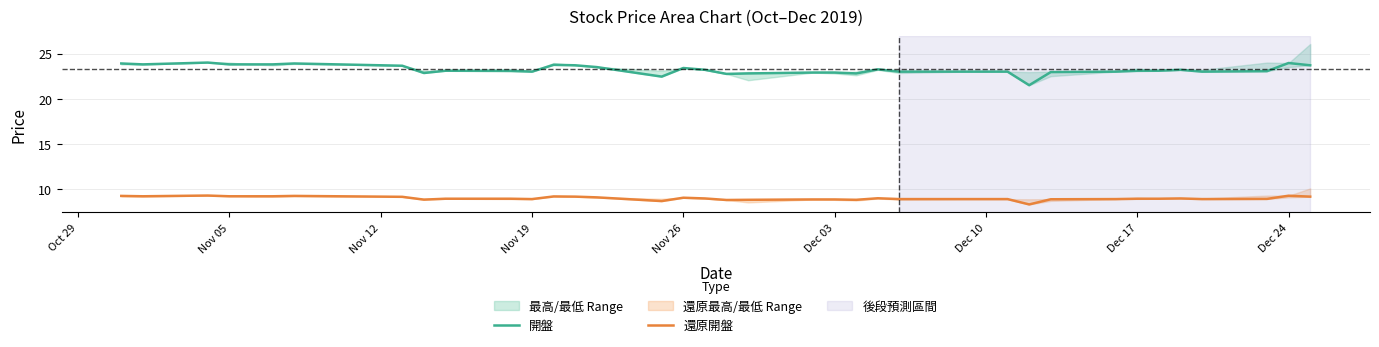

True or false: 開盤 and 還原開盤 intersect in this chart.

False